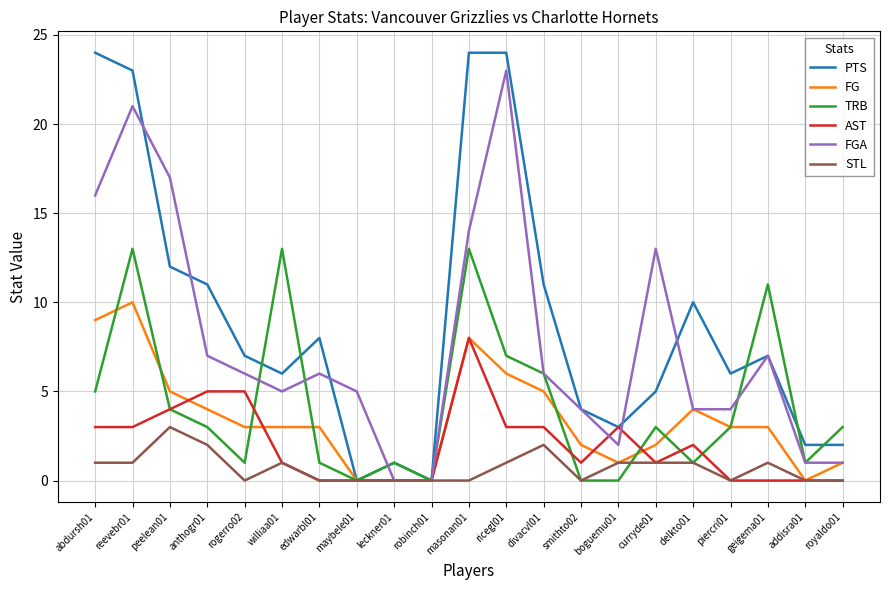

Reading left to right, transcribe all the data shown in this chart.

PTS: abdursh01=24	reevebr01=23	peelean01=12	anthogr01=11	rogerro02=7	williaa01=6	edwarbl01=8	maybele01=0	leckner01=1	robinch01=0	masonan01=24	ricegl01=24	divacvl01=11	smithto02=4	boguemu01=3	curryde01=5	delkto01=10	piercri01=6	geigema01=7	addisra01=2	royaldo01=2
FG: abdursh01=9	reevebr01=10	peelean01=5	anthogr01=4	rogerro02=3	williaa01=3	edwarbl01=3	maybele01=0	leckner01=0	robinch01=0	masonan01=8	ricegl01=6	divacvl01=5	smithto02=2	boguemu01=1	curryde01=2	delkto01=4	piercri01=3	geigema01=3	addisra01=0	royaldo01=1
TRB: abdursh01=5	reevebr01=13	peelean01=4	anthogr01=3	rogerro02=1	williaa01=13	edwarbl01=1	maybele01=0	leckner01=1	robinch01=0	masonan01=13	ricegl01=7	divacvl01=6	smithto02=0	boguemu01=0	curryde01=3	delkto01=1	piercri01=3	geigema01=11	addisra01=1	royaldo01=3
AST: abdursh01=3	reevebr01=3	peelean01=4	anthogr01=5	rogerro02=5	williaa01=1	edwarbl01=0	maybele01=0	leckner01=0	robinch01=0	masonan01=8	ricegl01=3	divacvl01=3	smithto02=1	boguemu01=3	curryde01=1	delkto01=2	piercri01=0	geigema01=0	addisra01=0	royaldo01=0
FGA: abdursh01=16	reevebr01=21	peelean01=17	anthogr01=7	rogerro02=6	williaa01=5	edwarbl01=6	maybele01=5	leckner01=0	robinch01=0	masonan01=14	ricegl01=23	divacvl01=6	smithto02=4	boguemu01=2	curryde01=13	delkto01=4	piercri01=4	geigema01=7	addisra01=1	royaldo01=1
STL: abdursh01=1	reevebr01=1	peelean01=3	anthogr01=2	rogerro02=0	williaa01=1	edwarbl01=0	maybele01=0	leckner01=0	robinch01=0	masonan01=0	ricegl01=1	divacvl01=2	smithto02=0	boguemu01=1	curryde01=1	delkto01=1	piercri01=0	geigema01=1	addisra01=0	royaldo01=0